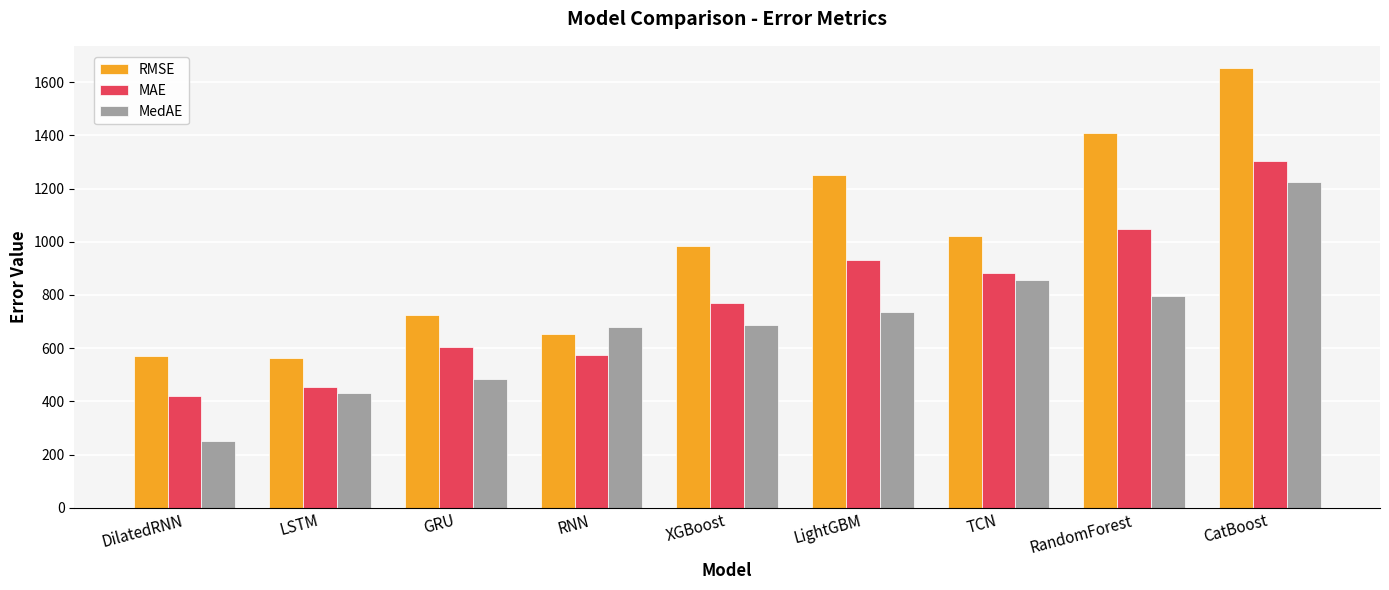

What are all the series names shown in the legend?

RMSE, MAE, MedAE